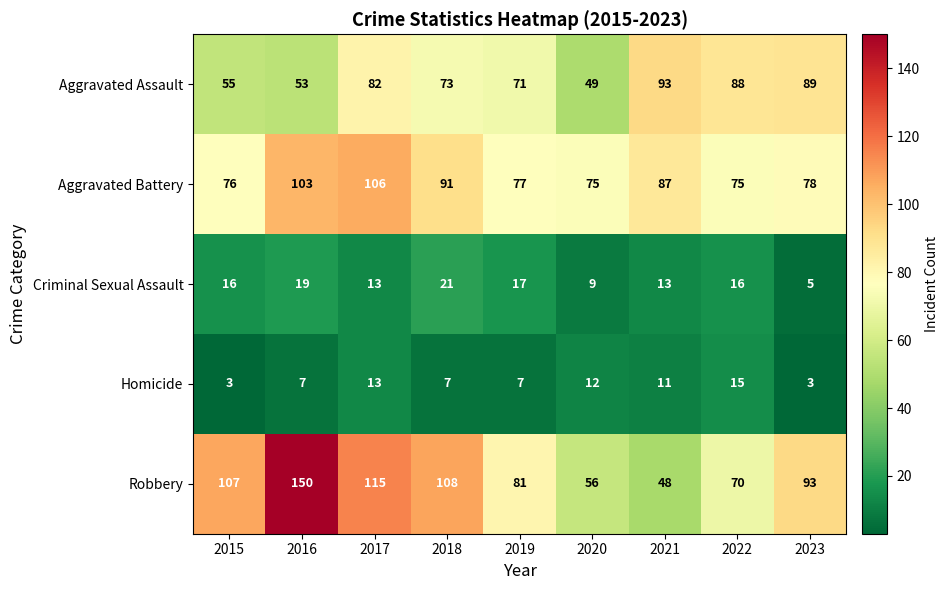

Rank the series by their maximum value, from highest to lowest.

Robbery, Aggravated Battery, Aggravated Assault, Criminal Sexual Assault, Homicide